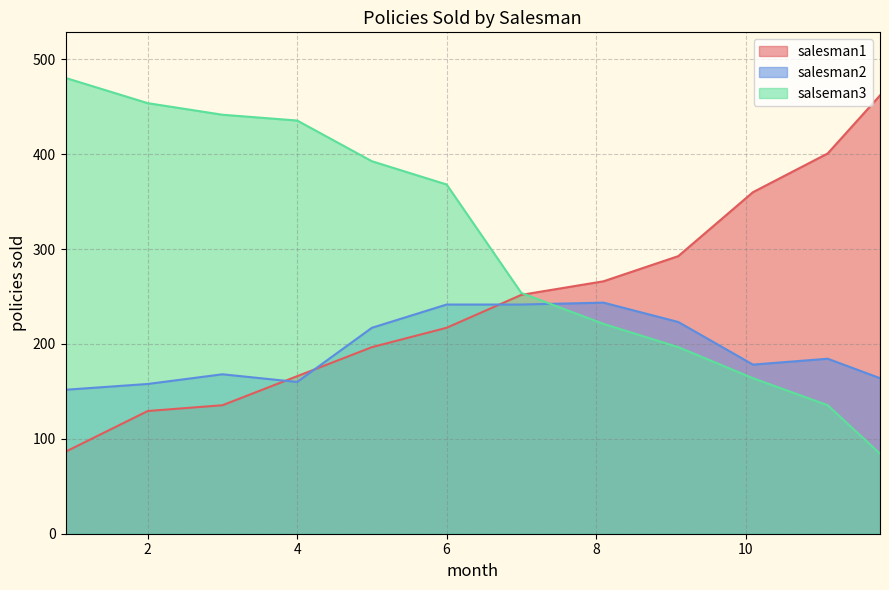

What is the difference between the highest and lowest values at 6?

151.0